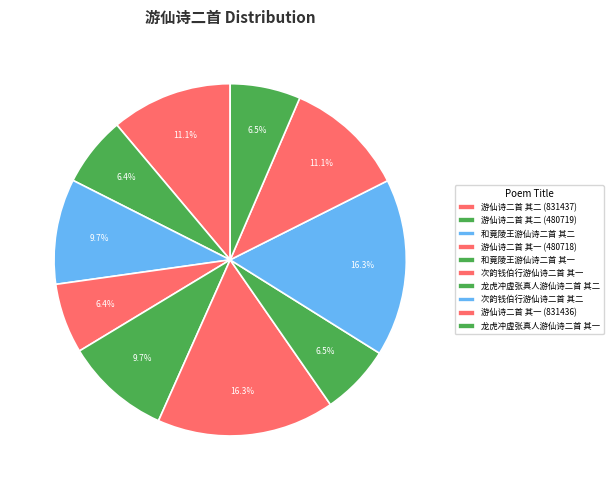

Is there a majority slice in this chart?

No